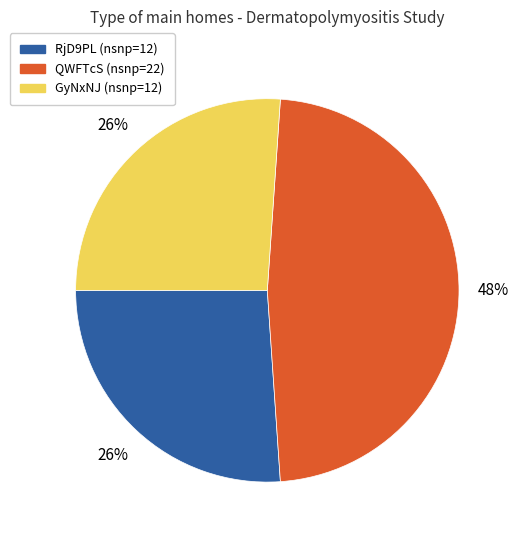

Is it true that GyNxNJ is 31% of the pie?

False